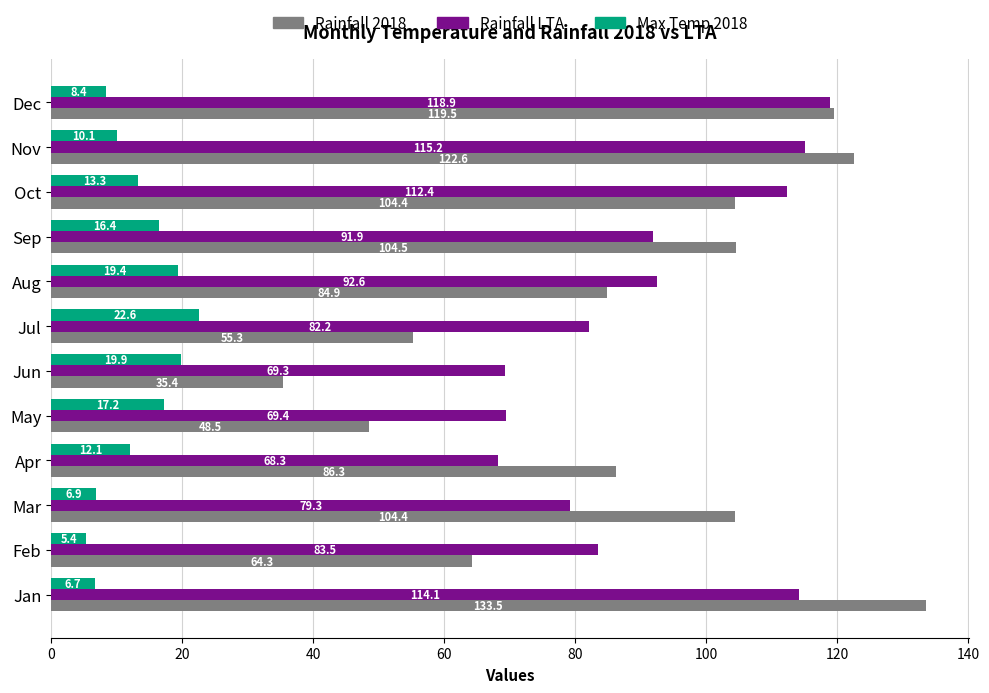

At which category is the sum across all series the highest?

Jan